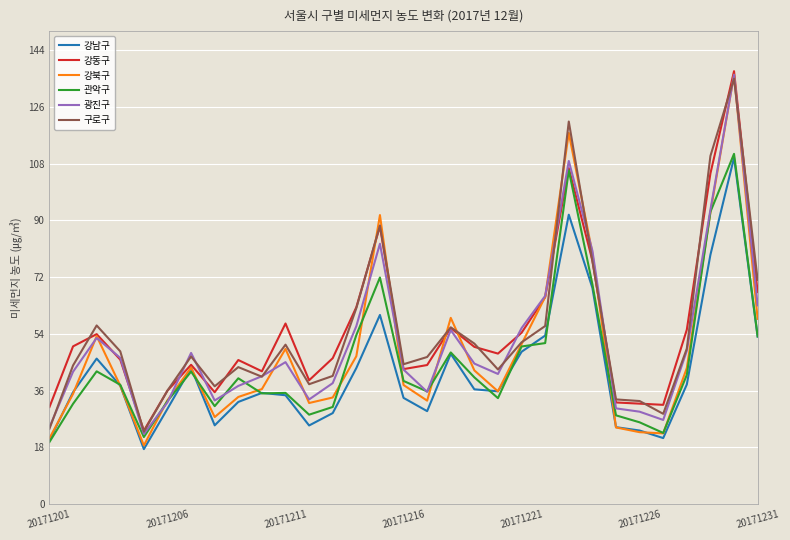

Which series has the largest range (max minus min)?

강북구